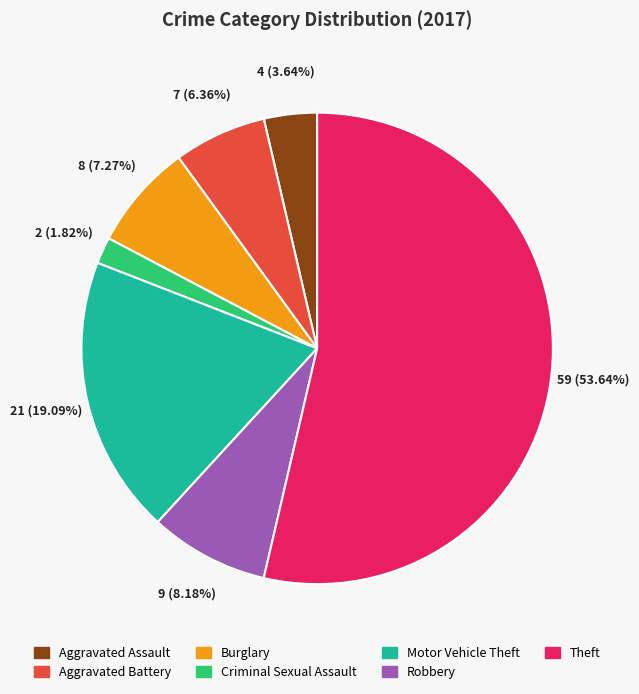

To the nearest percent, what is the difference between the Burglary and Motor Vehicle Theft slice percentages?

12%